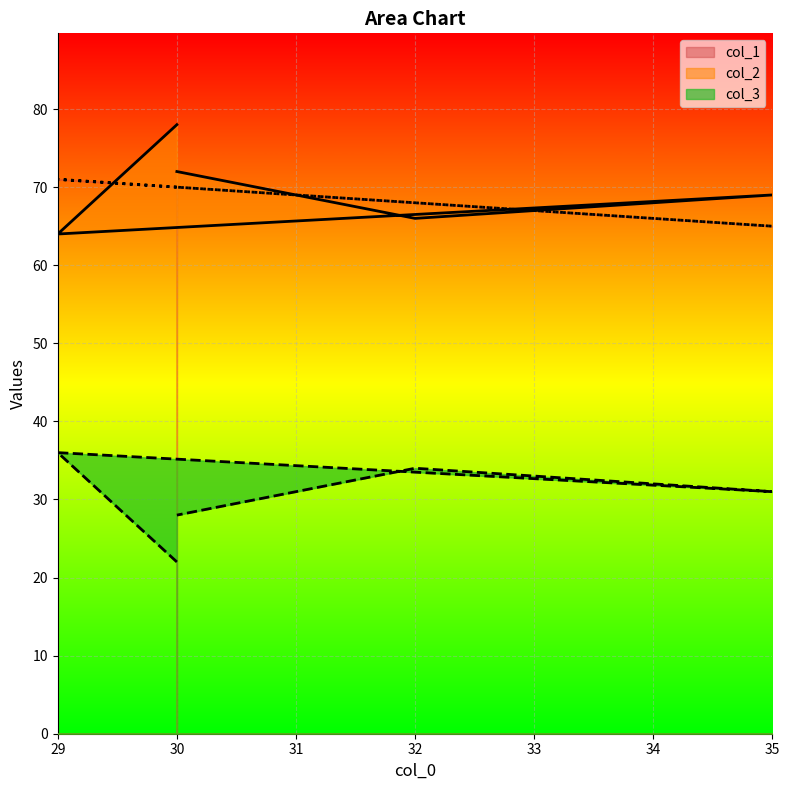

Which series has the widest spread of values?

col_2